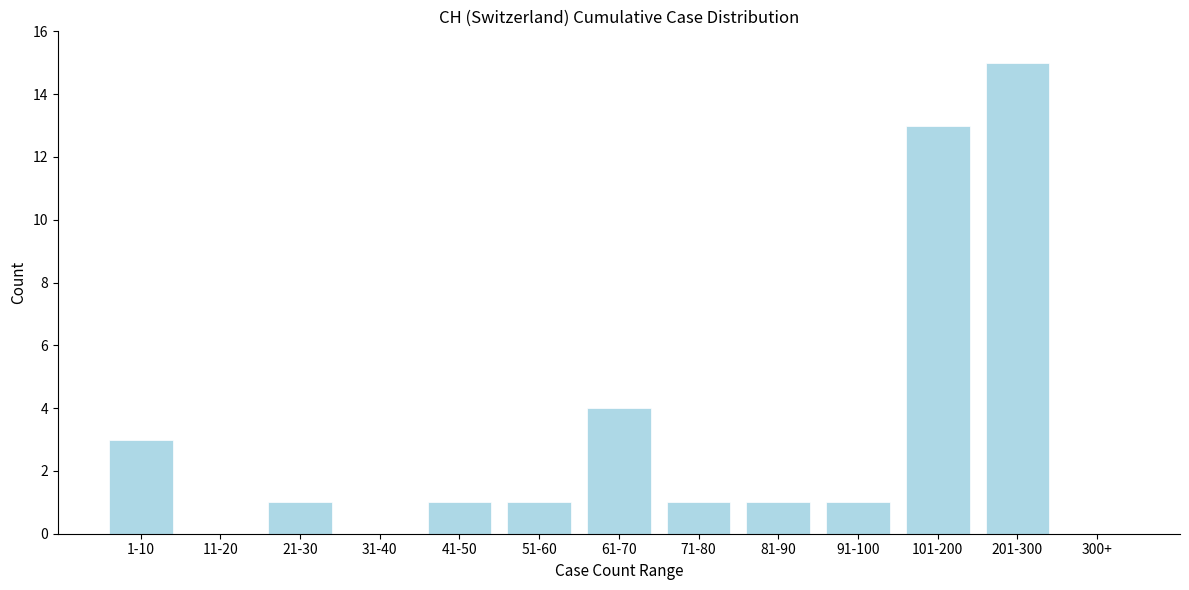

Reading right to left, list all the values displayed in this chart.

300+=0	201-300=15	101-200=13	91-100=1	81-90=1	71-80=1	61-70=4	51-60=1	41-50=1	31-40=0	21-30=1	11-20=0	1-10=3